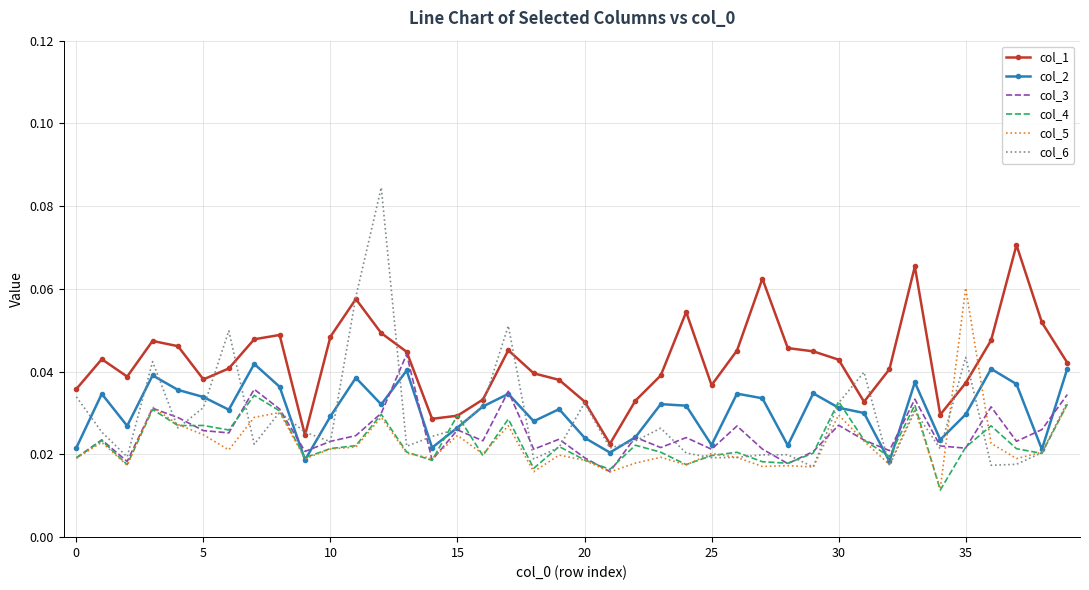

Which series has the largest total across all categories?

col_1